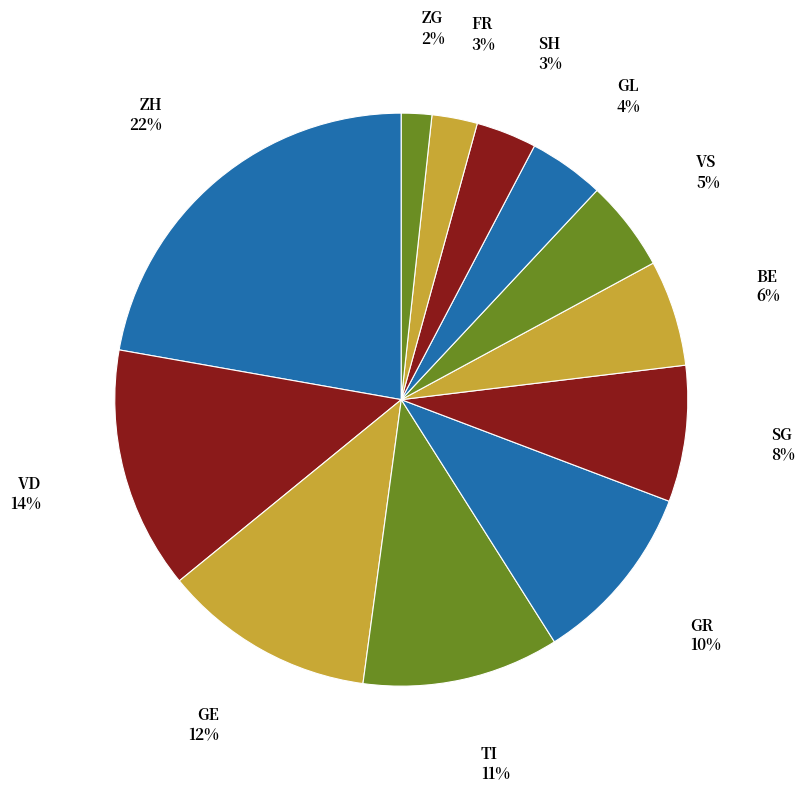

To the nearest percent, what is the average slice percentage?

8%